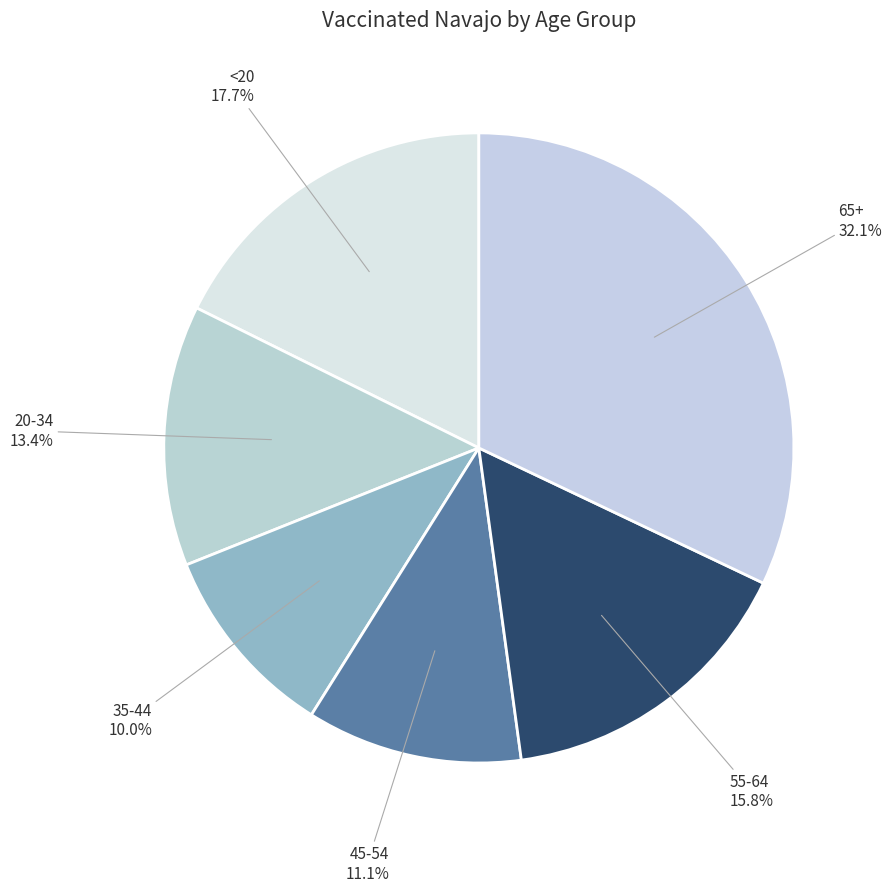

Which slice is the smallest?

35-44